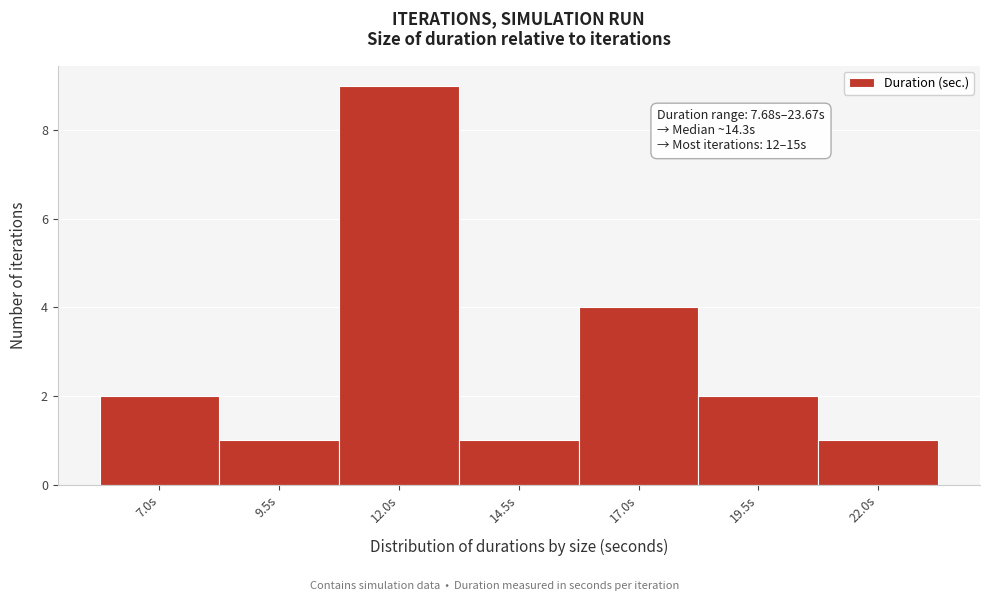

Reading left to right, what are all the values shown in this chart?

7.0s=2	9.5s=1	12.0s=9	14.5s=1	17.0s=4	19.5s=2	22.0s=1